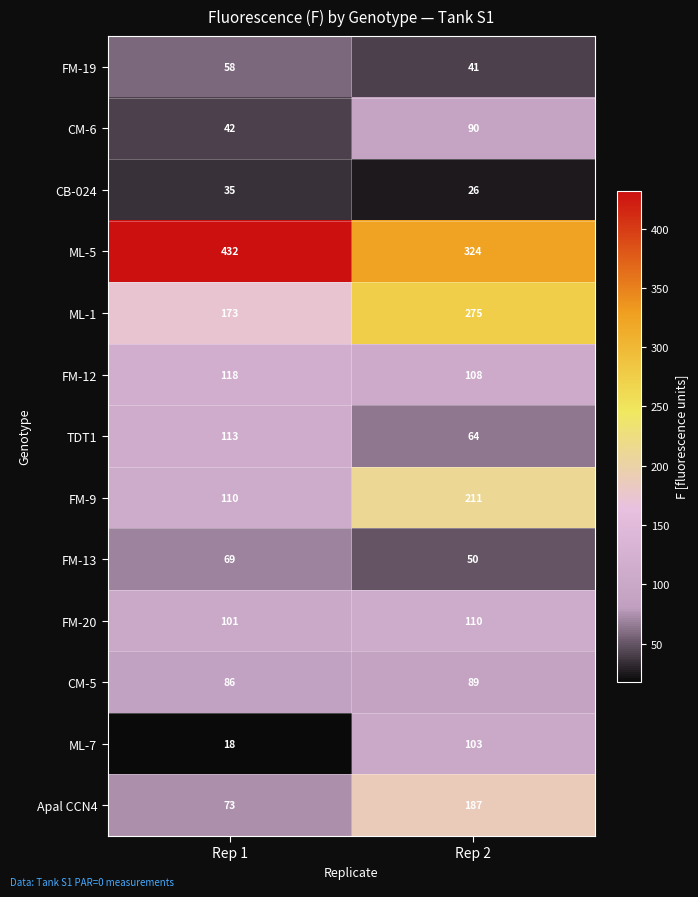

At Rep 2, list the series in order from smallest to largest.

CB-024, FM-19, FM-13, TDT1, CM-5, CM-6, ML-7, FM-12, FM-20, Apal CCN4, FM-9, ML-1, ML-5